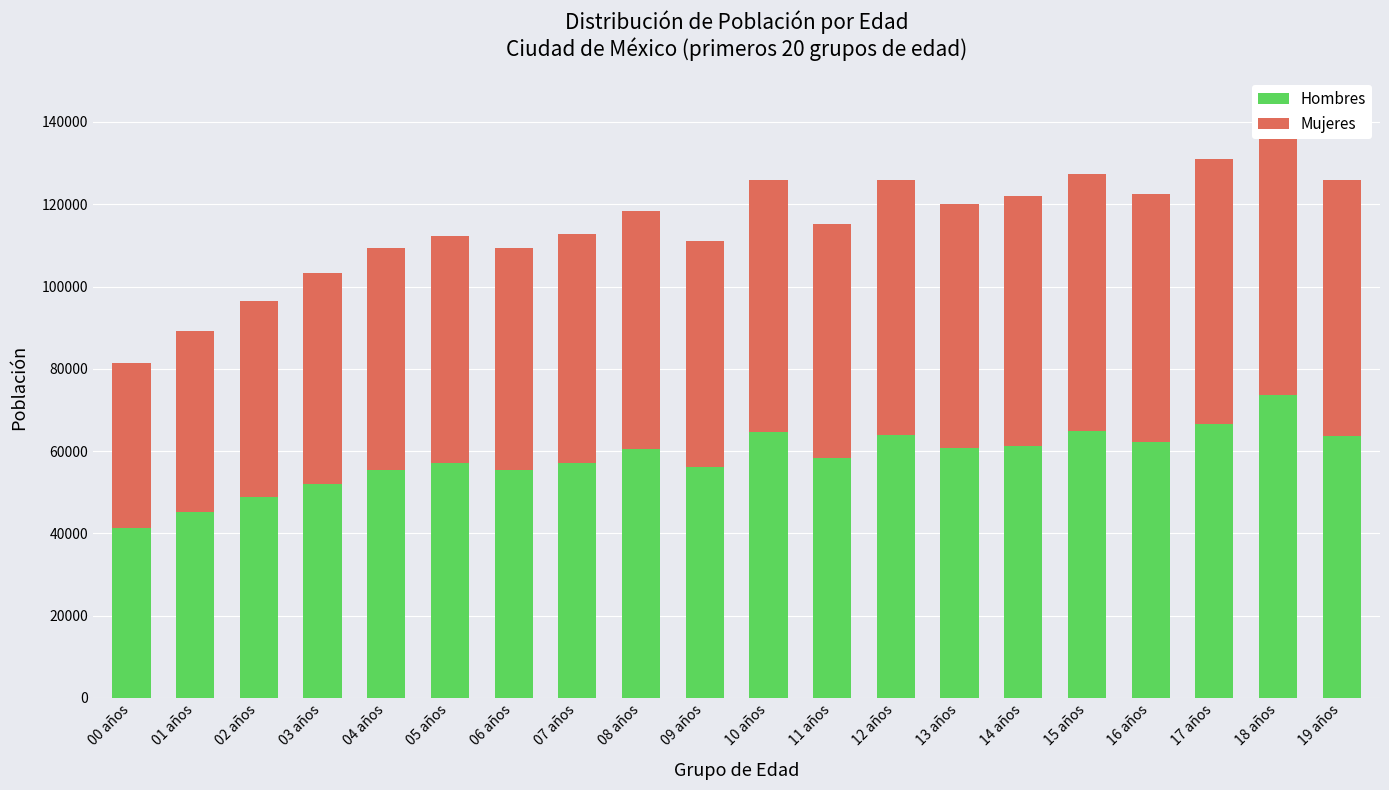

At 11 años, list the series in order from smallest to largest.

Mujeres, Hombres